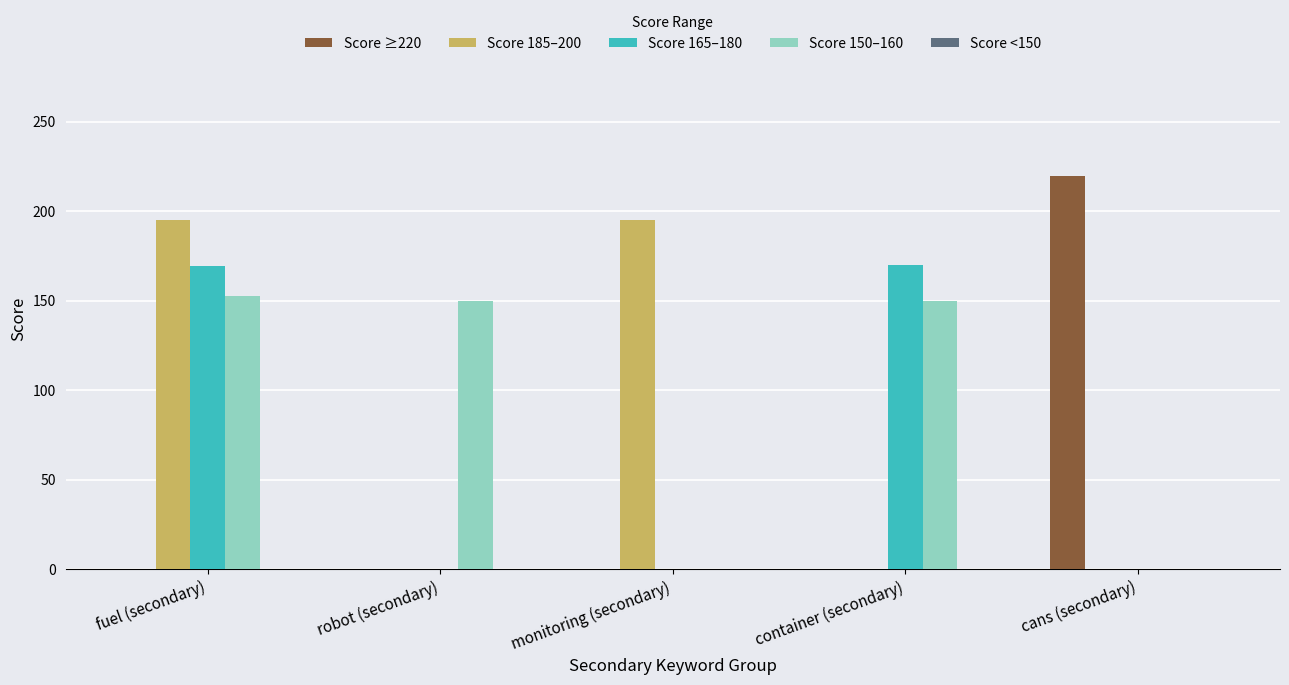

What is the maximum value for Score 165–180?

170.0